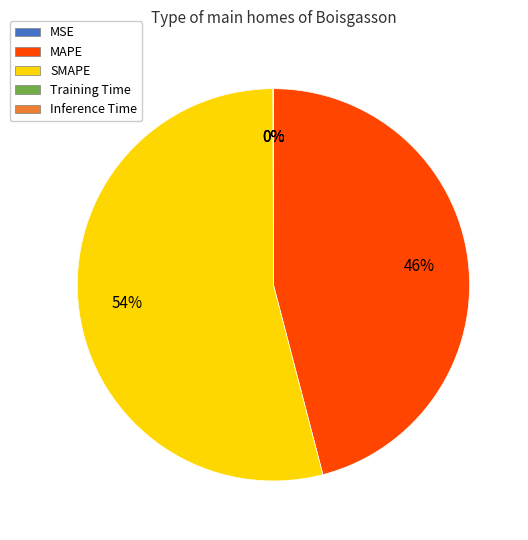

Which category accounts for the majority?

SMAPE